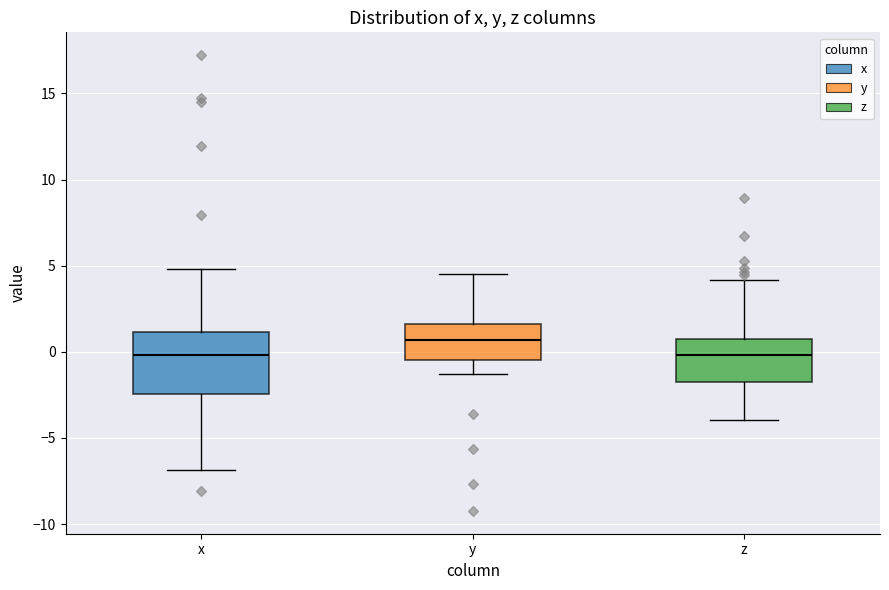

Which box's median line is the highest?

y